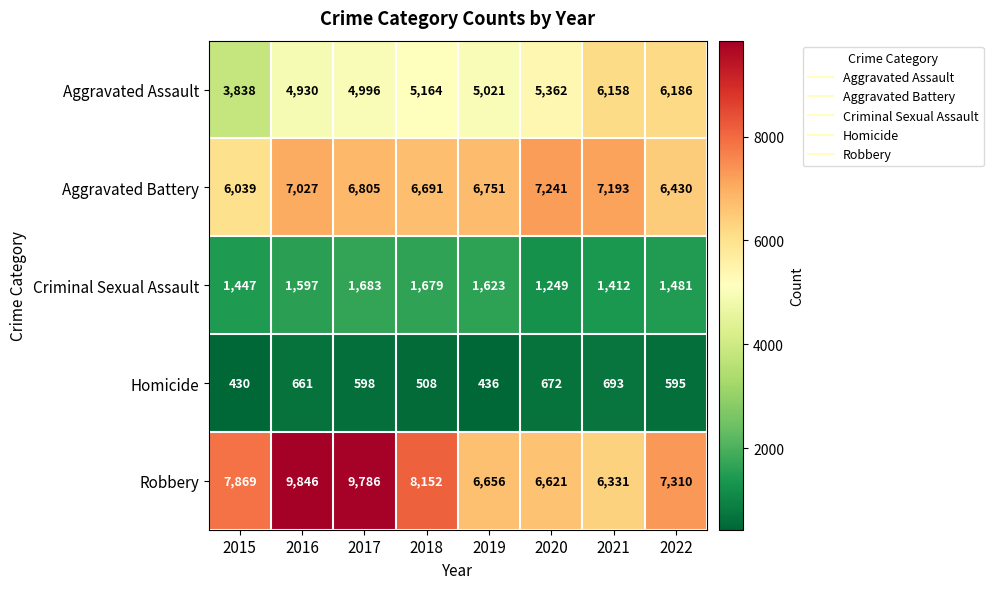

What is the smallest value displayed?

430